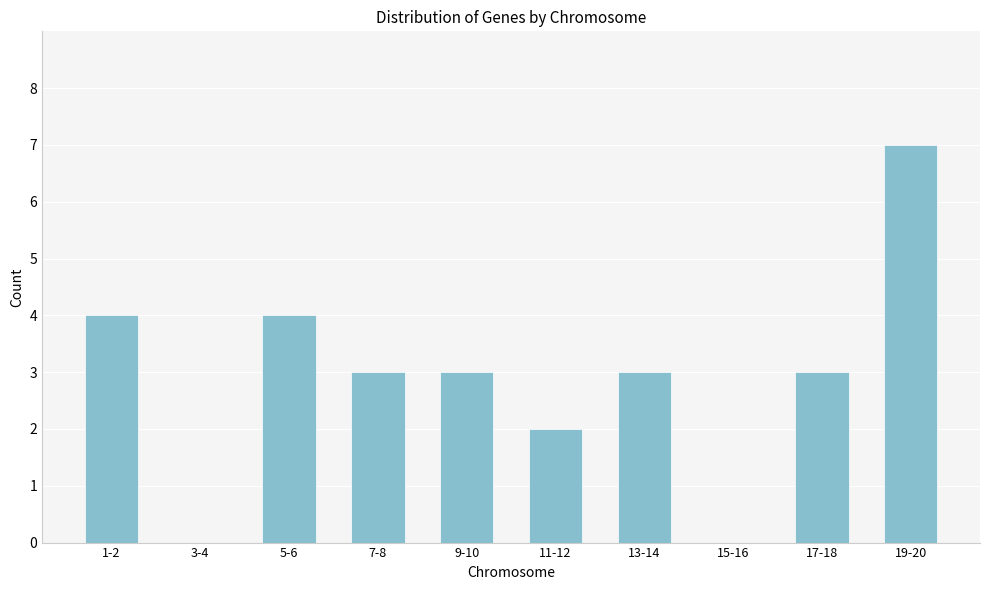

Reading right to left, list all the values displayed in this chart.

19-20=7	17-18=3	15-16=0	13-14=3	11-12=2	9-10=3	7-8=3	5-6=4	3-4=0	1-2=4